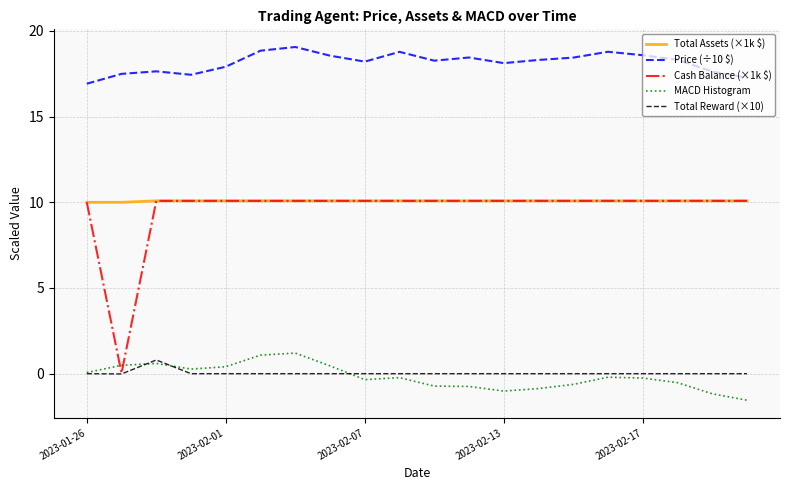

Which series has the largest range (max minus min)?

Cash Balance (×1k $)